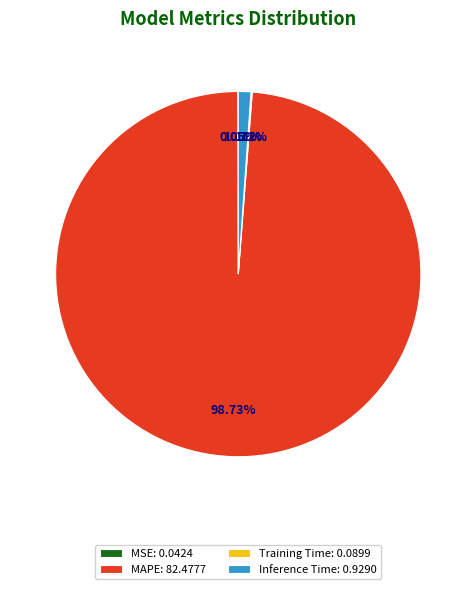

To the nearest percent, what portion does MAPE represent?

99%